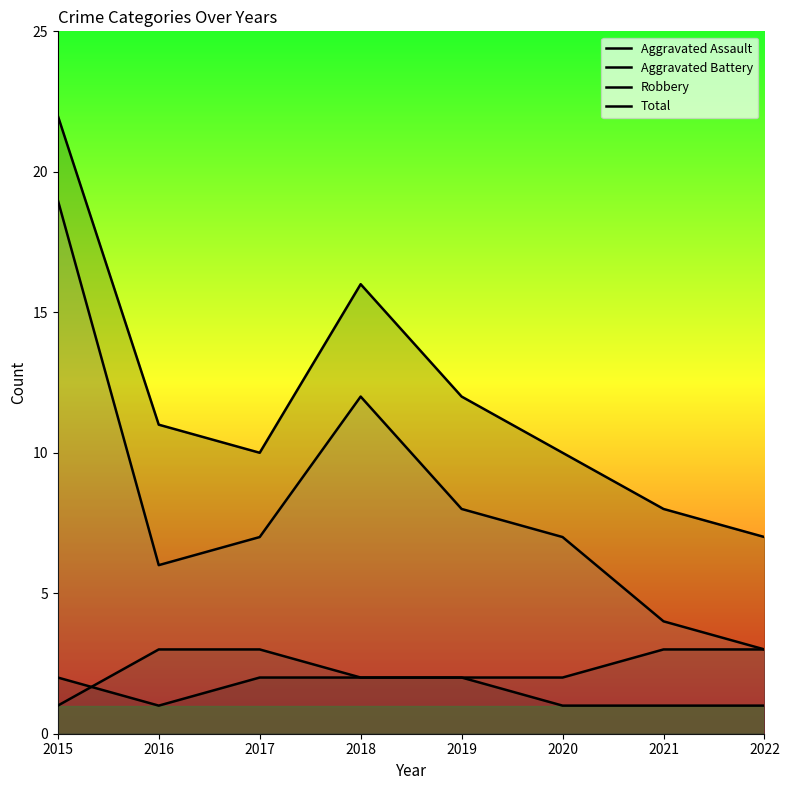

List the series in order of their peak value, lowest first.

Aggravated Assault, Aggravated Battery, Robbery, Total